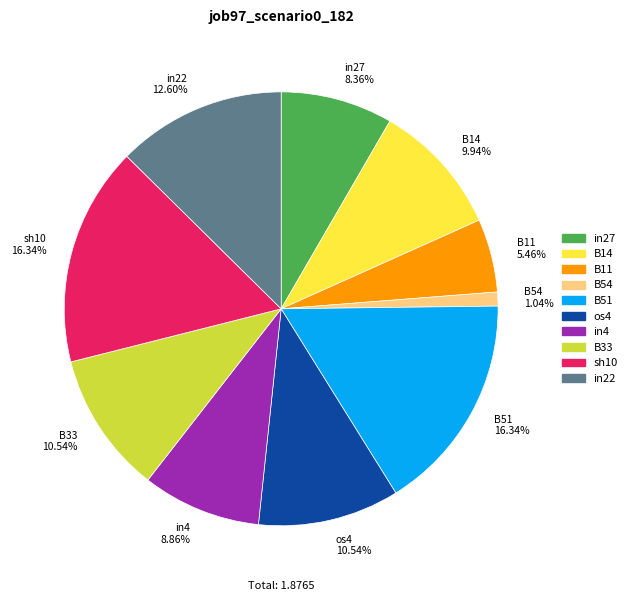

How many slices are in this pie chart?

10